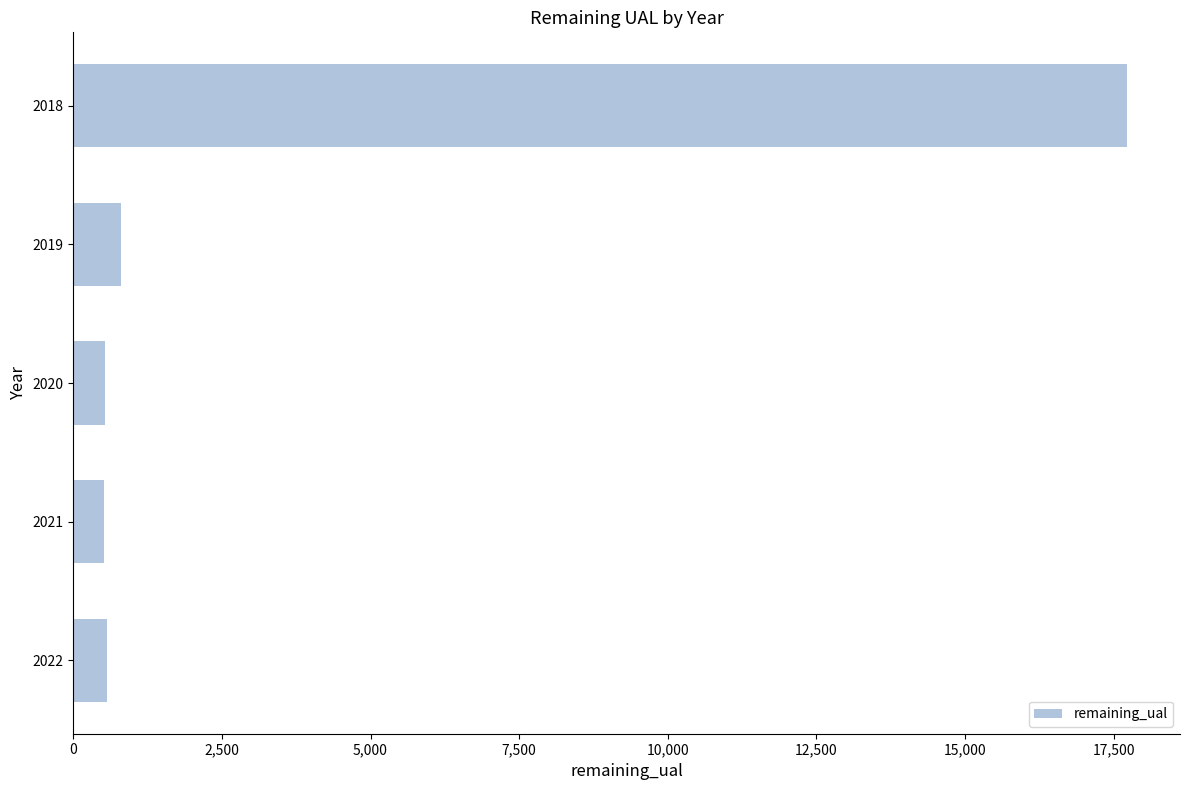

What is the smallest value displayed?

508.8